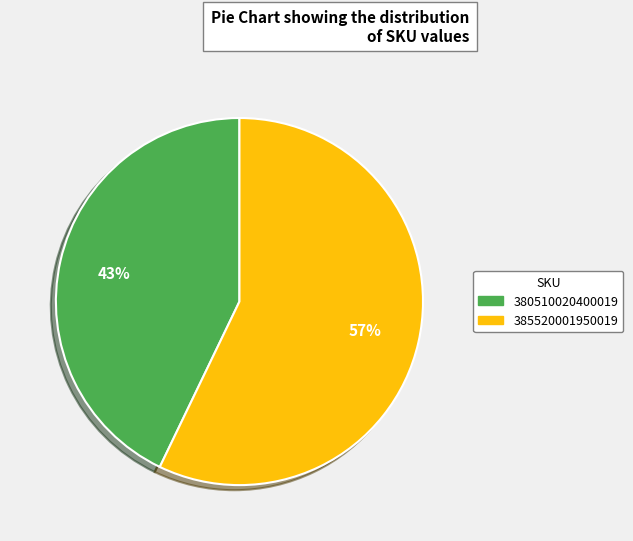

What is the smallest slice in the pie chart?

380510020400019